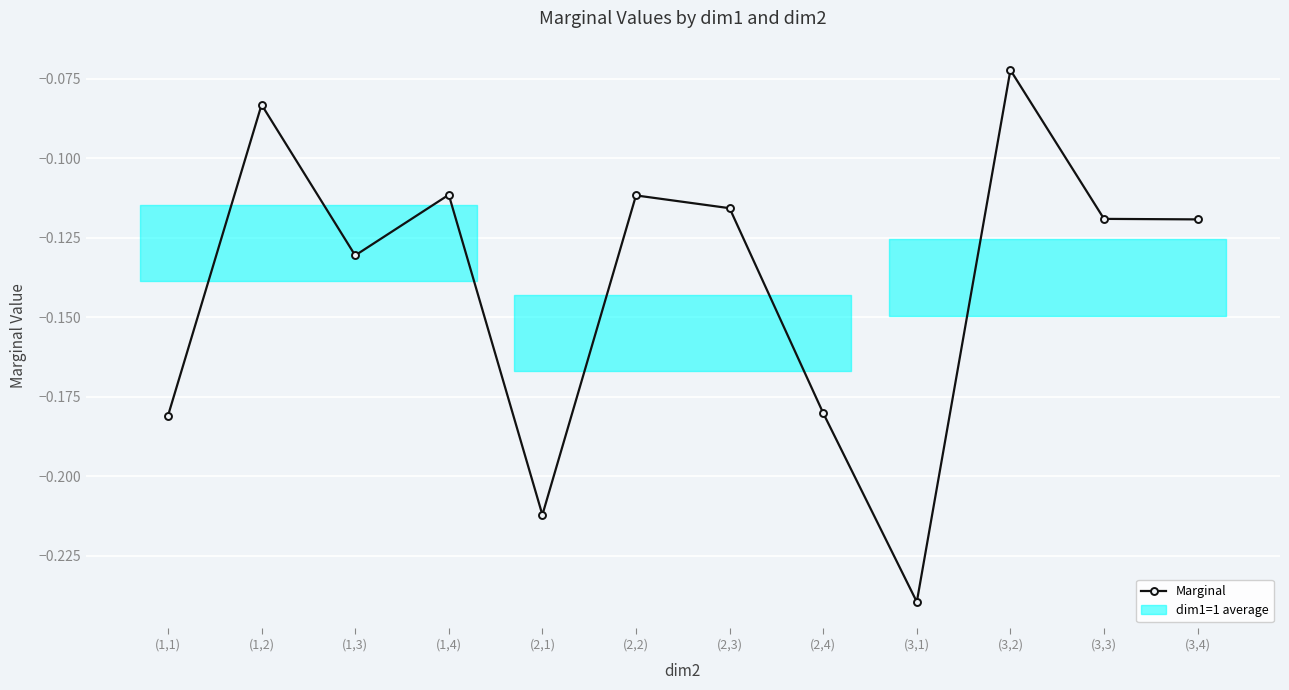

What is the label of the 6th point from the left?

(2,2)